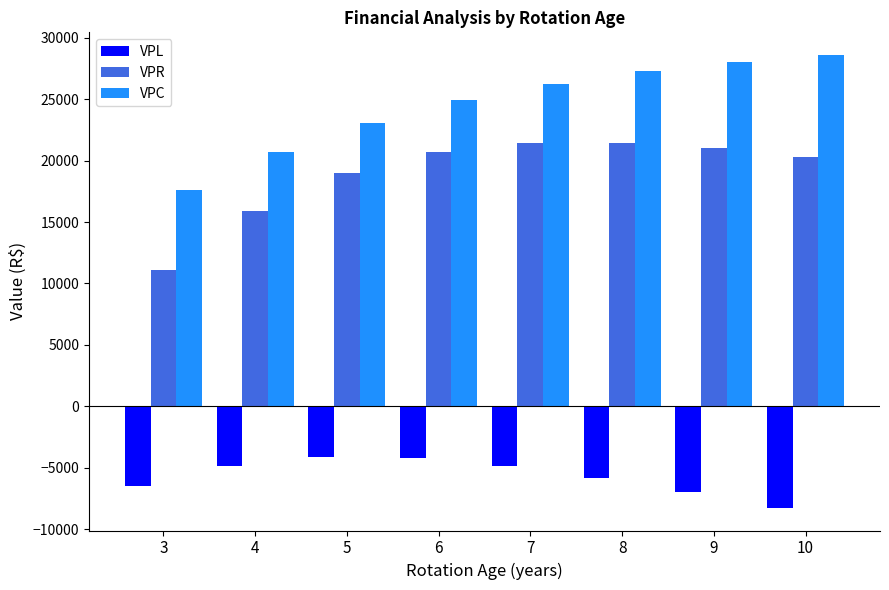

What are all the series names shown in the legend?

VPL, VPR, VPC